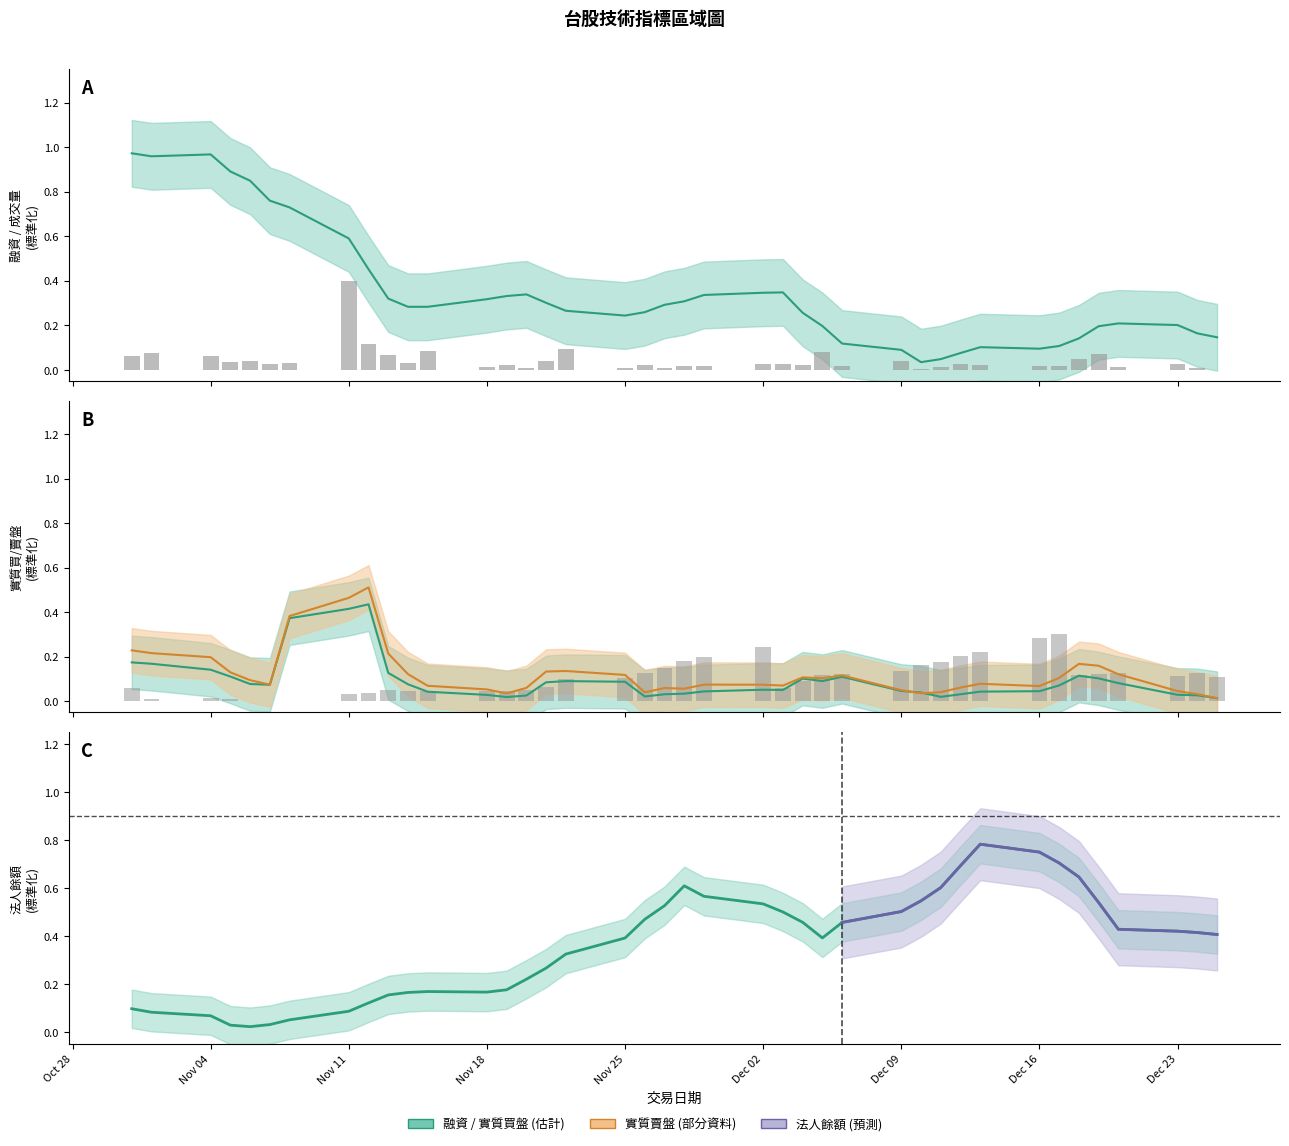

The 成交量 series shows 0.0 at 33. True or false?

False